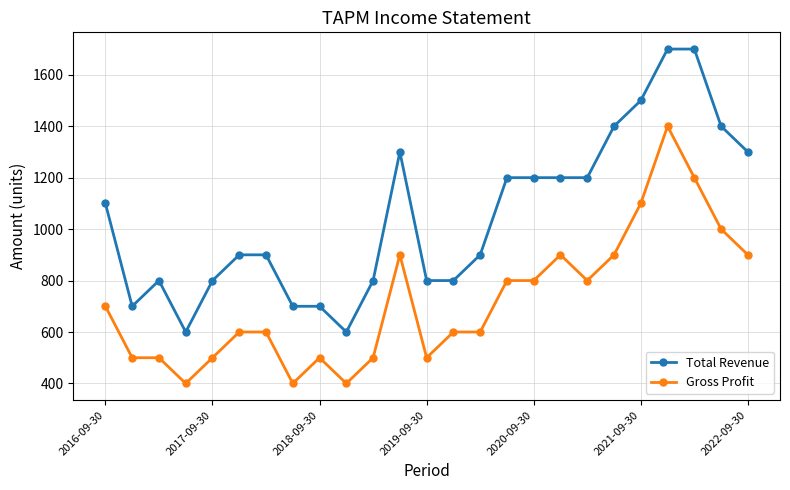

What is the value of the Total Revenue point at the 16th from the left?

1200